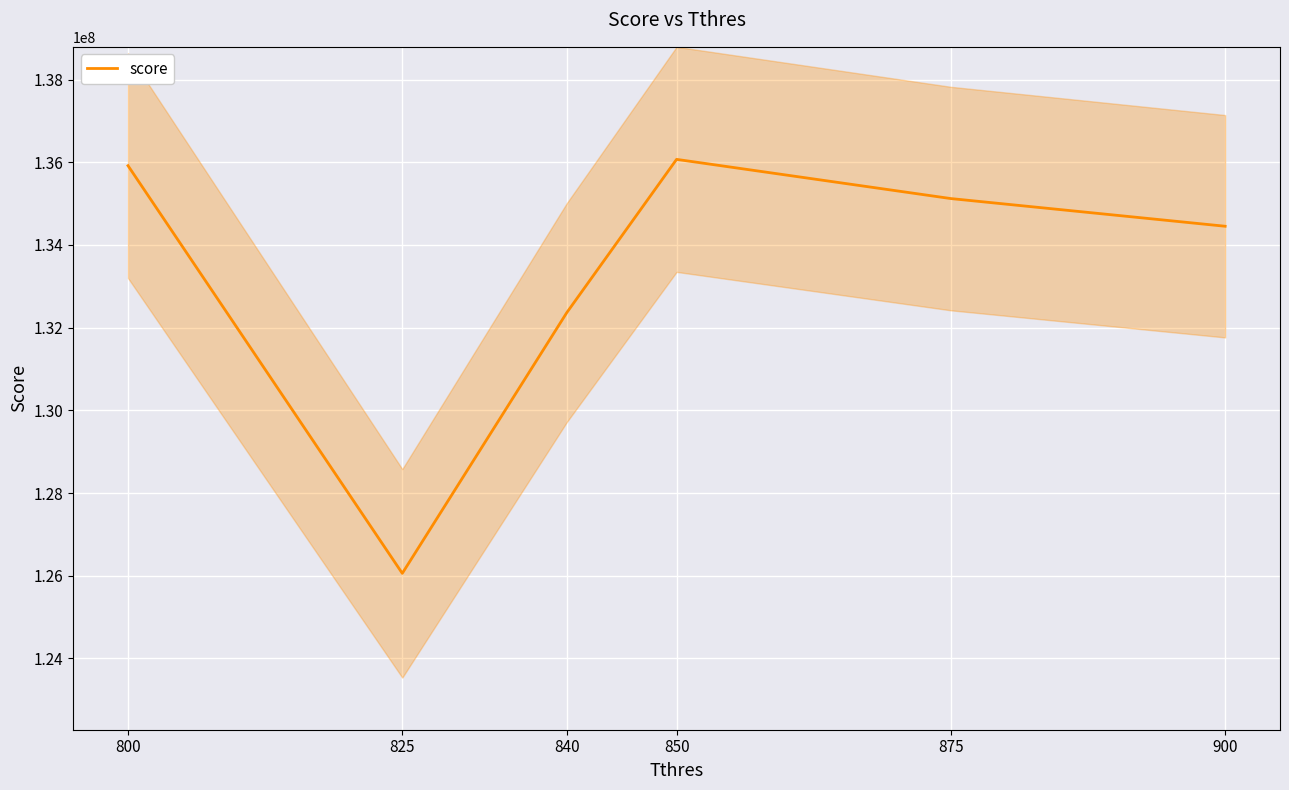

Read the value at 825.

126059342